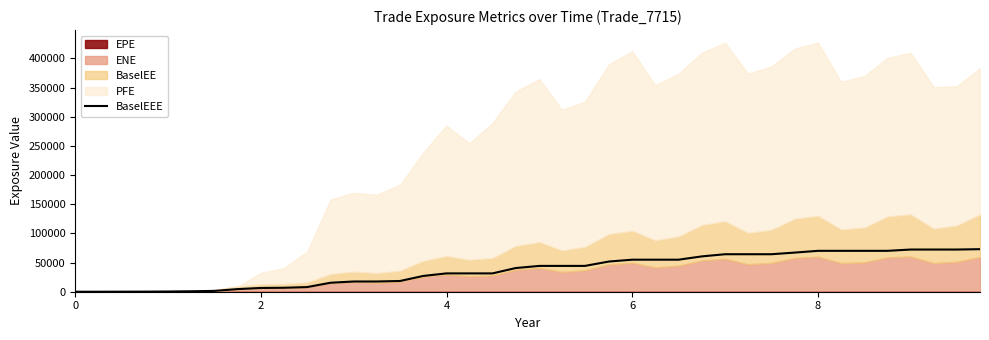

What is the maximum value for BaselEEE?

72926.9